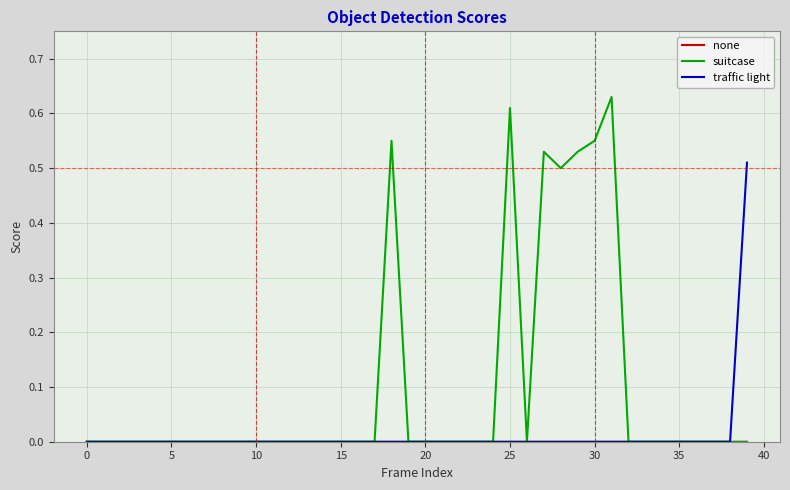

Which series has the largest range (max minus min)?

suitcase